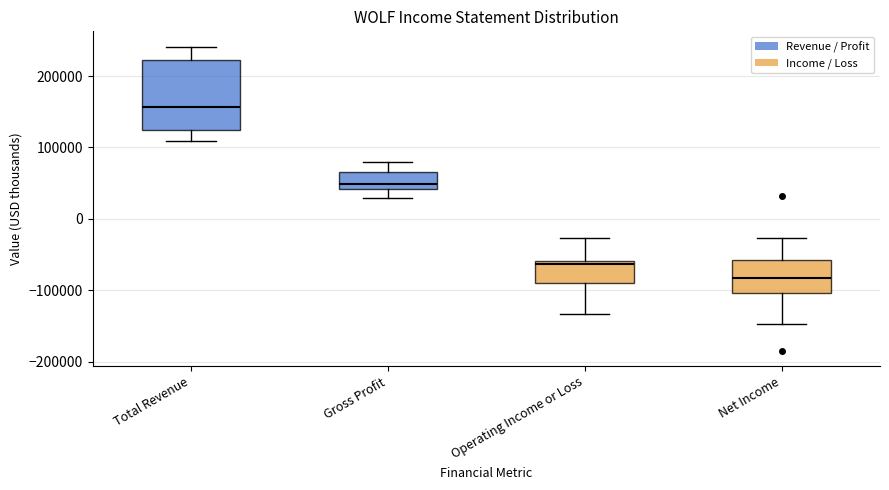

Which box's median line is the highest?

Total Revenue